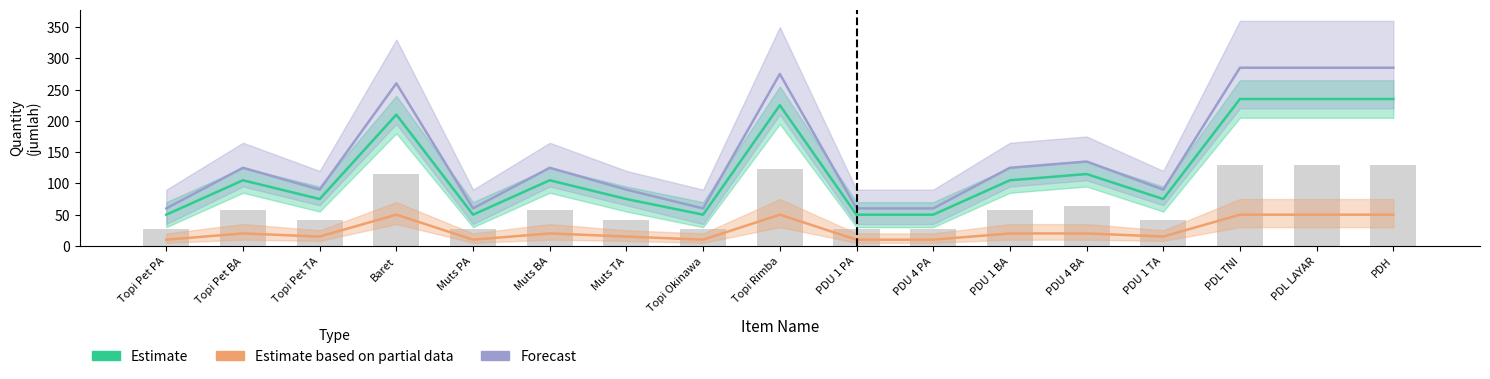

How many groups of bars are there?

17